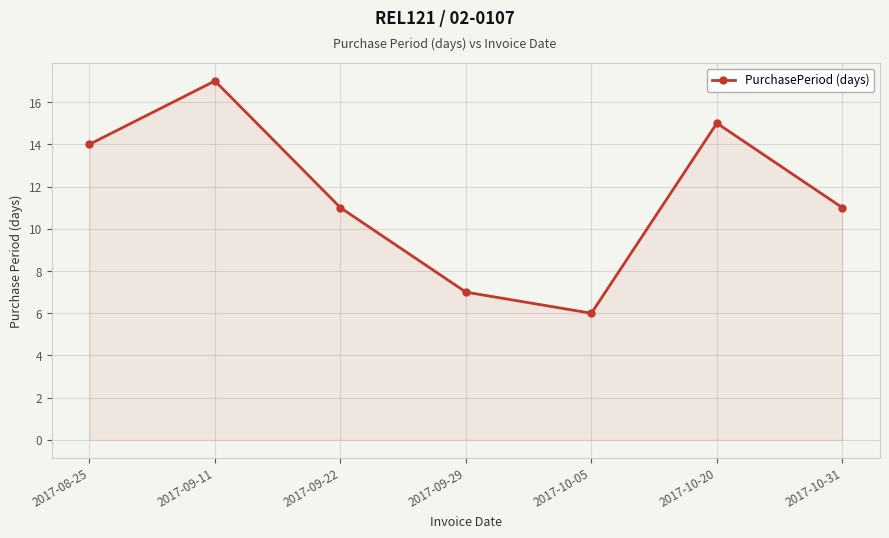

The value at 2017-09-29 is 7. True or false?

True